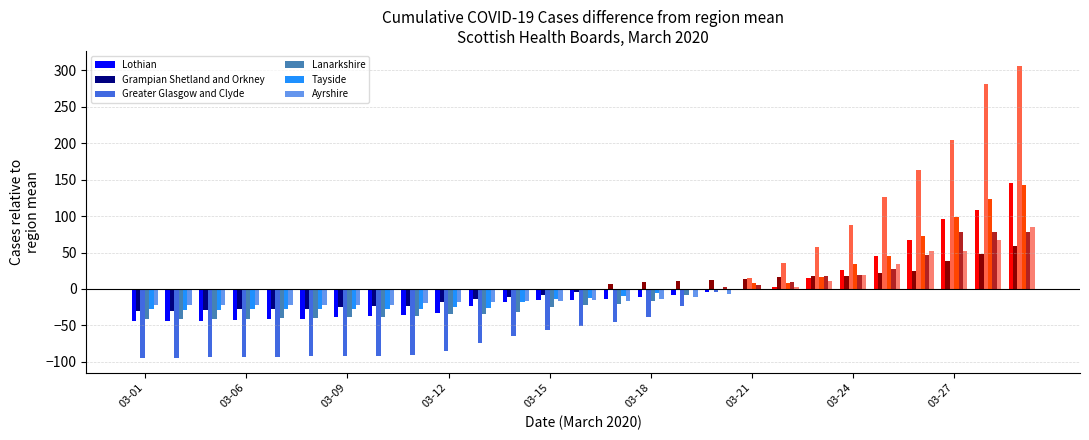

List the series in order of their peak value, highest first.

Greater Glasgow and Clyde, Lothian, Lanarkshire, Ayrshire, Tayside, Grampian Shetland and Orkney